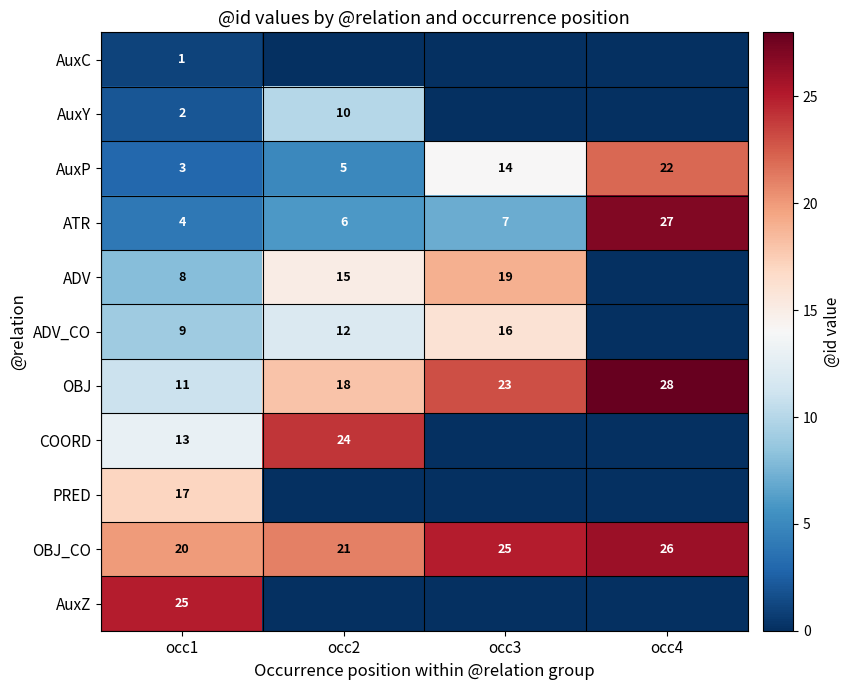

What is the difference between the maximum and minimum values in the OBJ series?

17